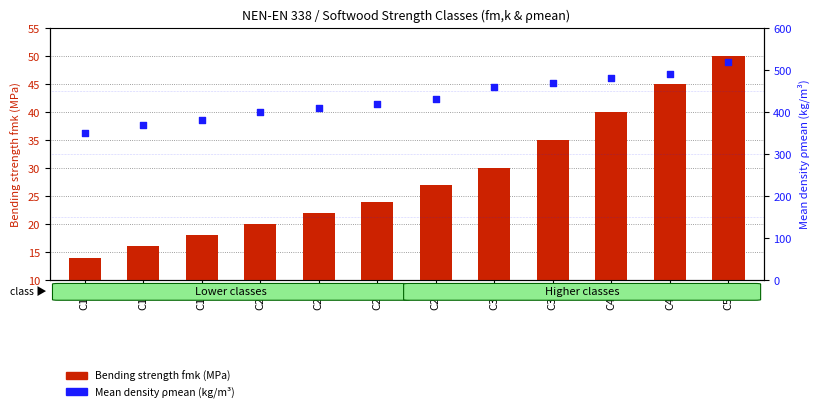

Is the value of Bending strength (MPa) at C22 greater than the value of Mean density (kg/m³) at C24?

No